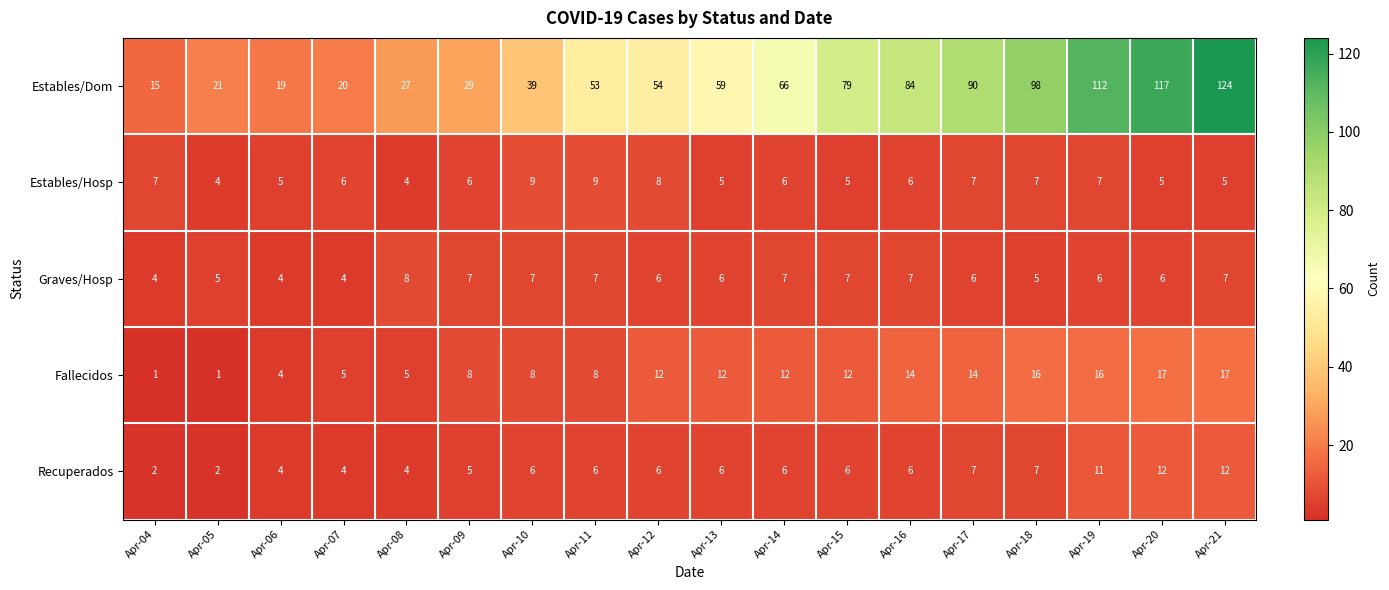

At which category does the chart reach its peak across all series?

Apr-21